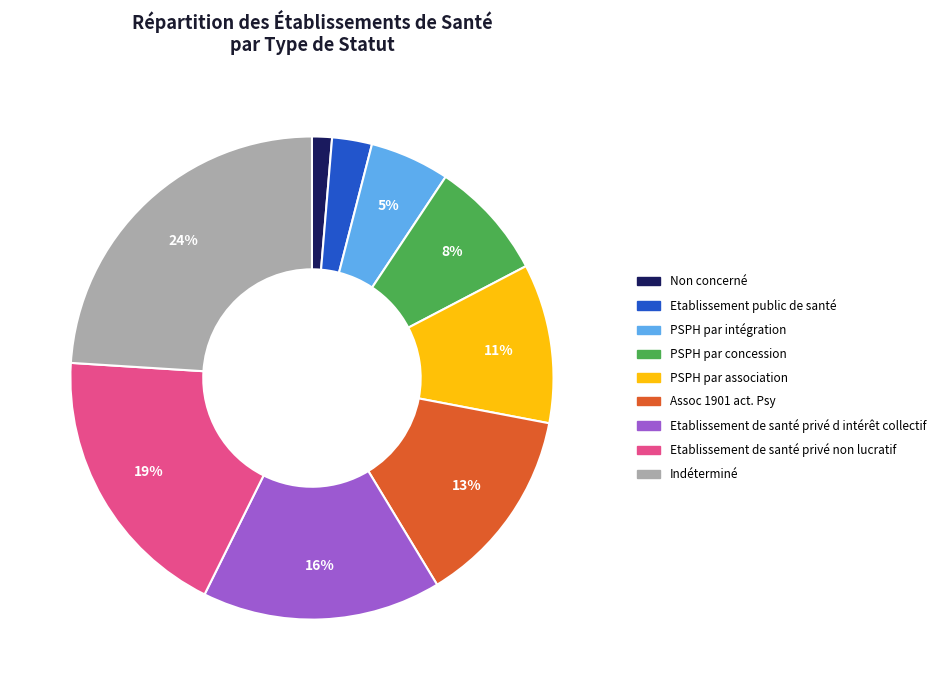

To the nearest percent, what portion does PSPH par association represent?

11%